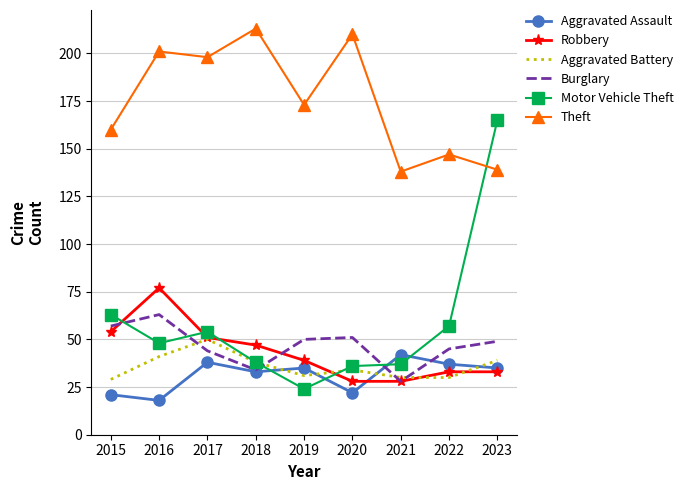

True or false: Theft and Aggravated Battery intersect in this chart.

False